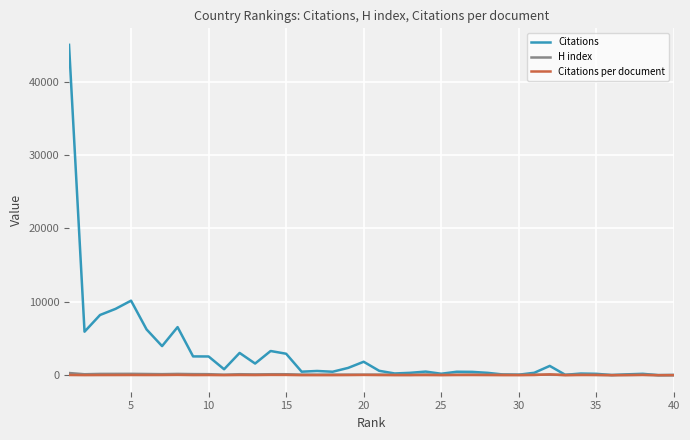

Which series has the largest total across all categories?

Citations